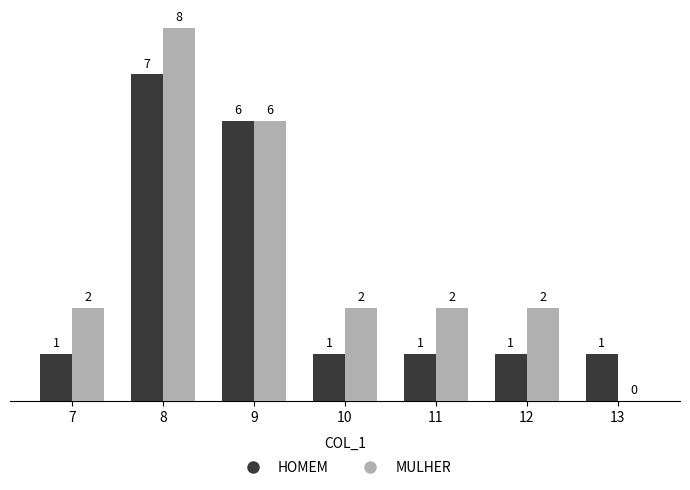

What is the approximate value of HOMEM at 12?

1